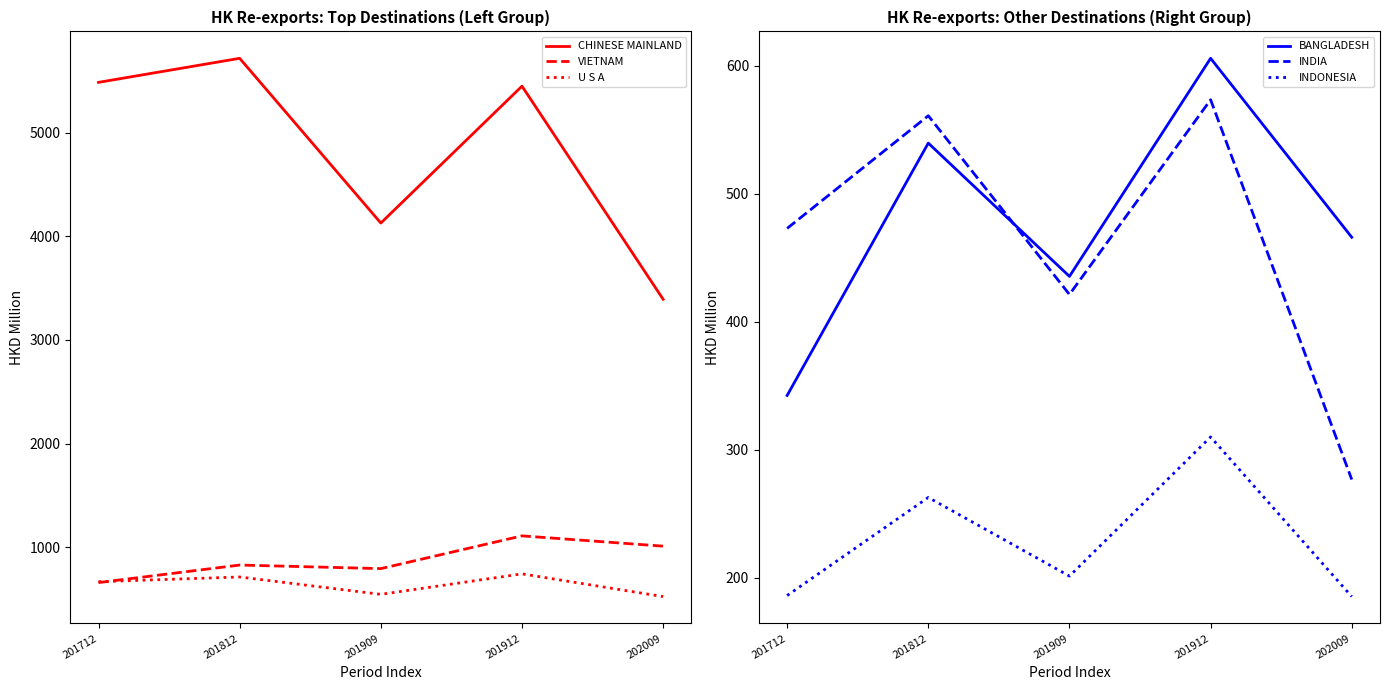

At 201712, list the series in order from smallest to largest.

INDONESIA, BANGLADESH, INDIA, VIETNAM, U S A, CHINESE MAINLAND